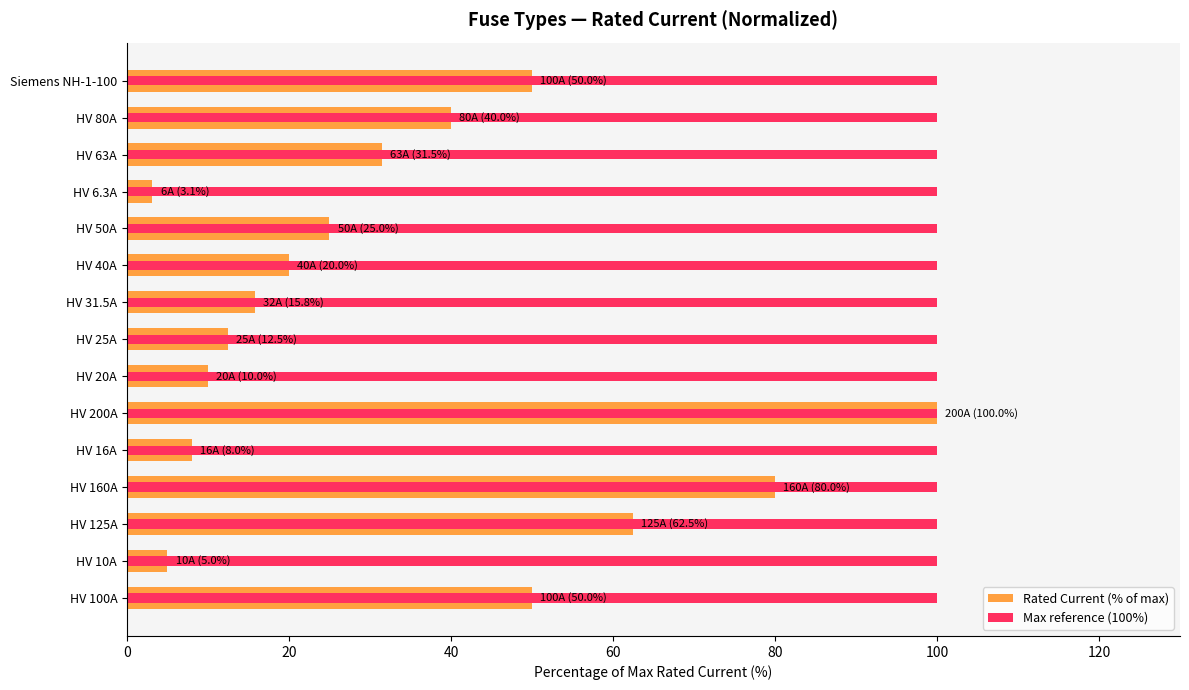

Is it true that Rated Current (% of max) equals 68.2 at HV 80A?

False